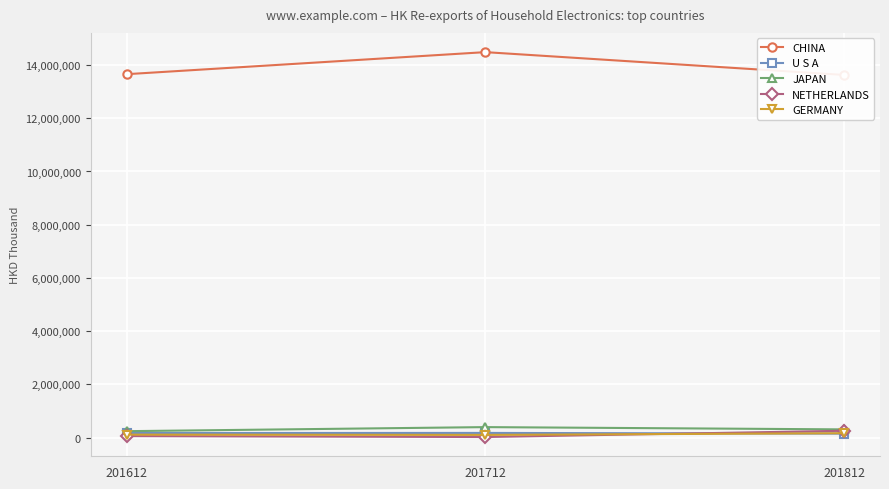

What is the approximate value of JAPAN at 201812?

309129.2